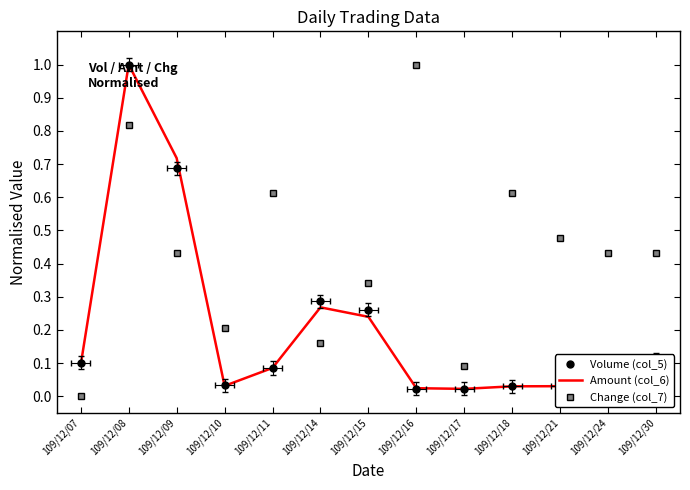

Between 109/12/09 and 109/12/08, which is larger?

109/12/08